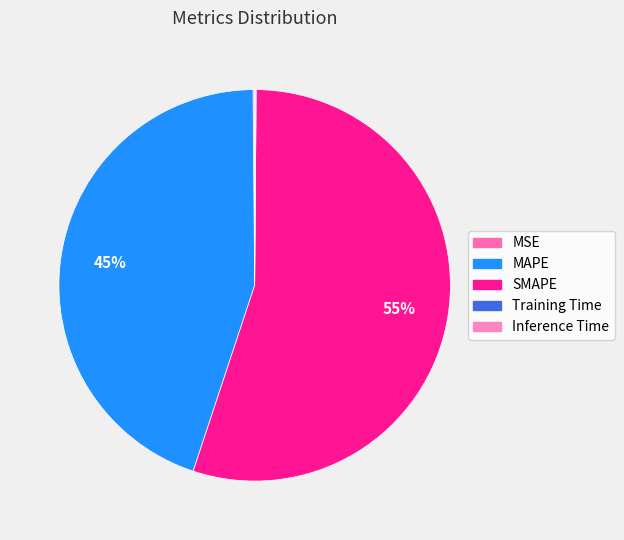

What is the smallest slice in the pie chart?

Training Time